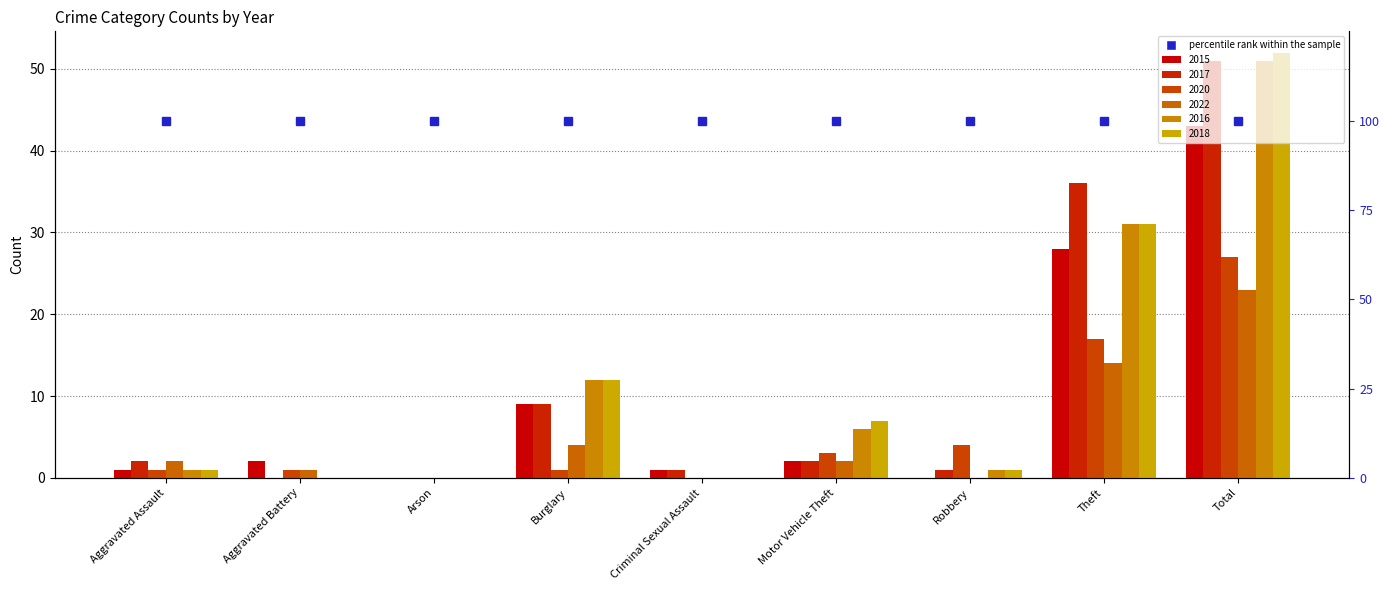

Which series changed the most between Aggravated Assault and Burglary?

2016